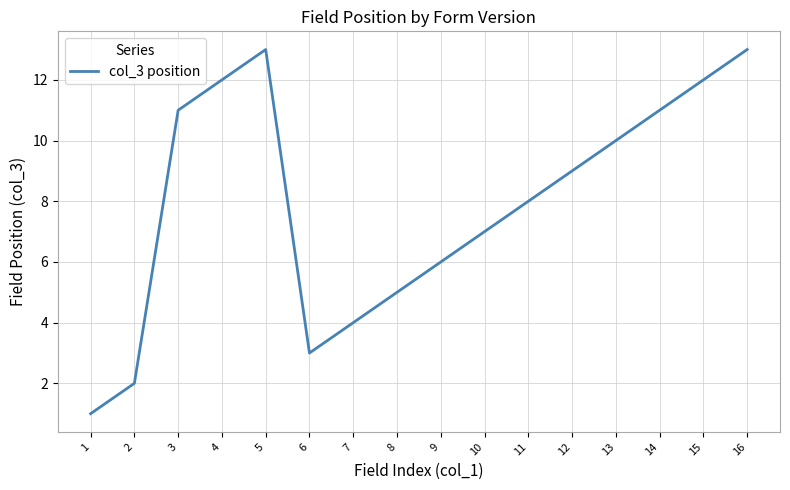

What is the difference between the maximum and minimum values?

12